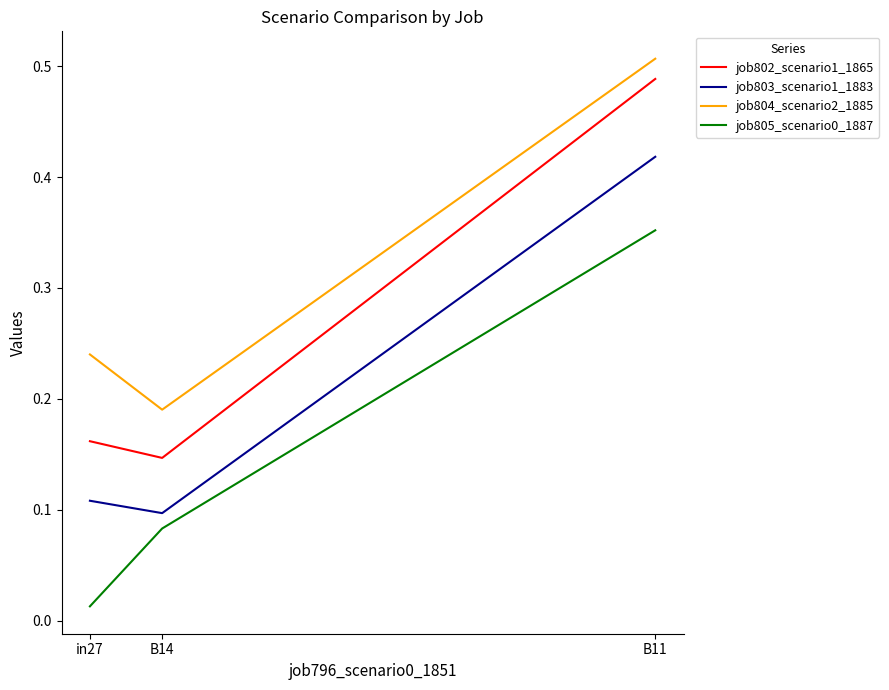

Which category has the highest value in the job803_scenario1_1883 series?

B11